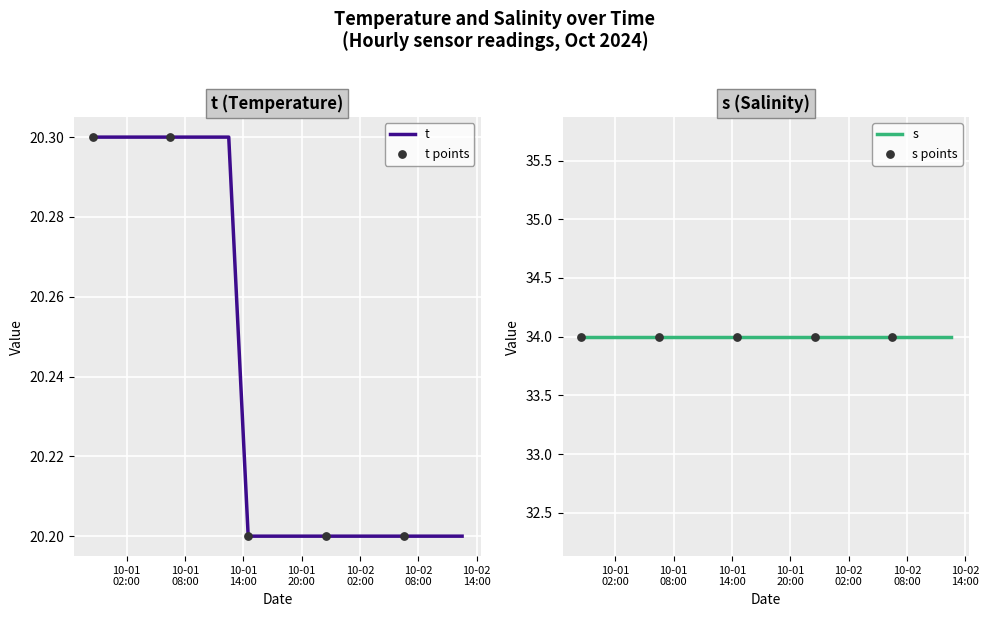

Which has a higher value, 2024-10-01 10:30:00 or 2024-10-01 20:30:00?

2024-10-01 10:30:00